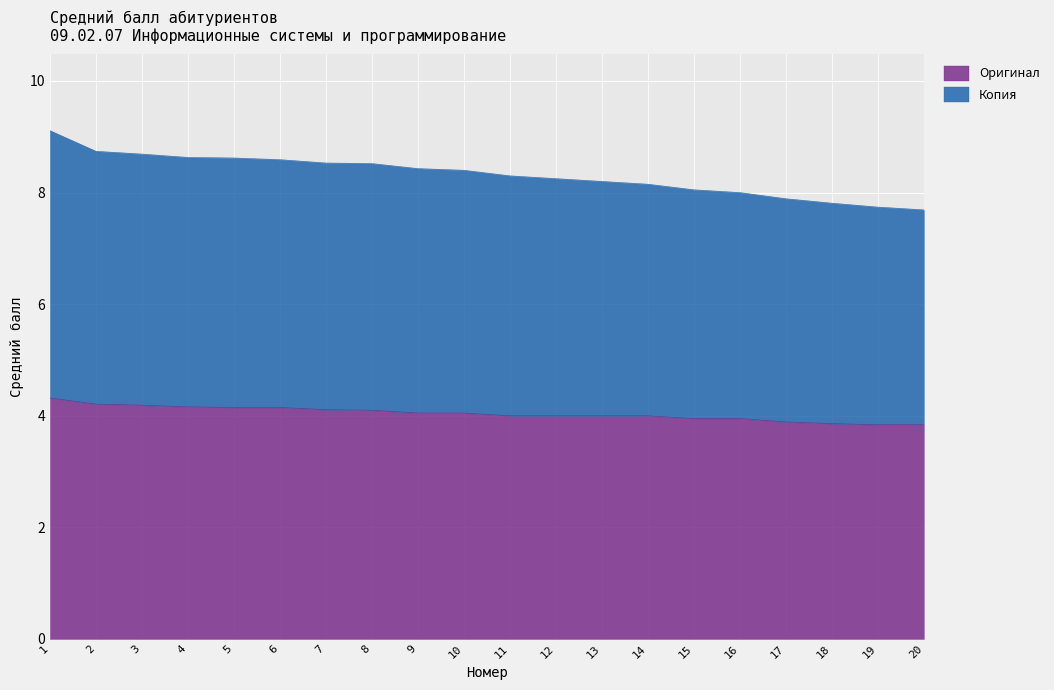

What is the maximum value for Оригинал?

4.3